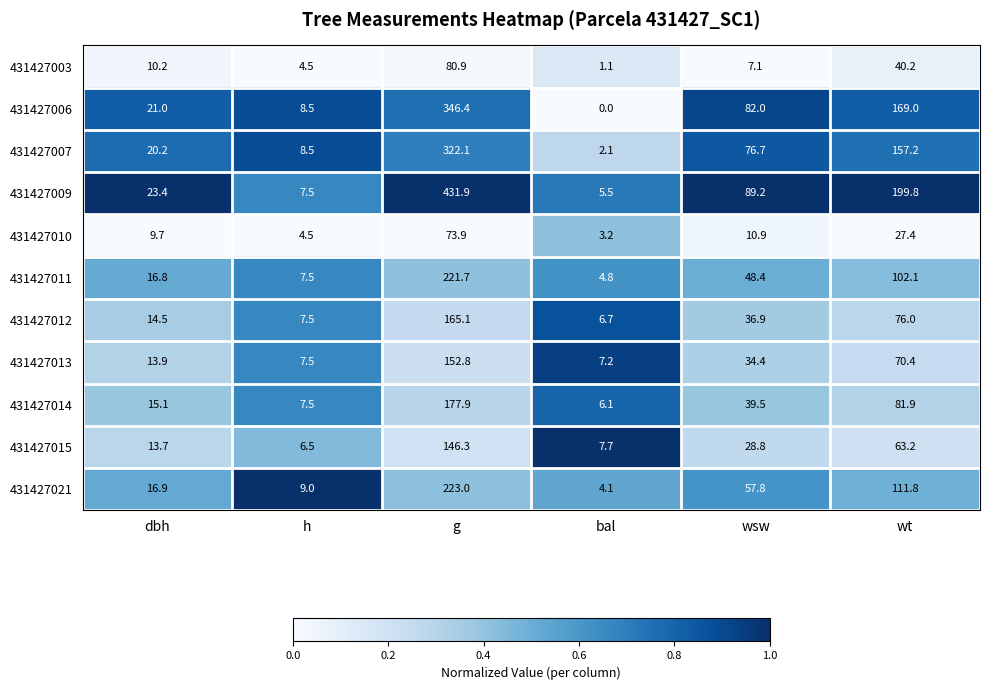

Read the 431427014 value at g.

177.9